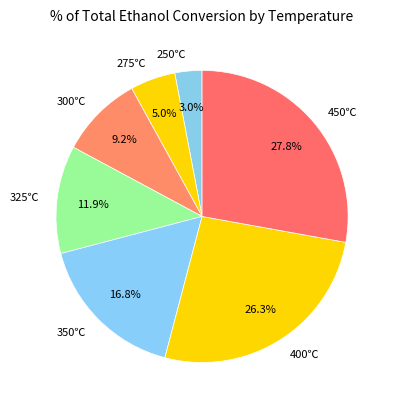

To the nearest percent, what is the difference between the largest and smallest slice percentages?

25%